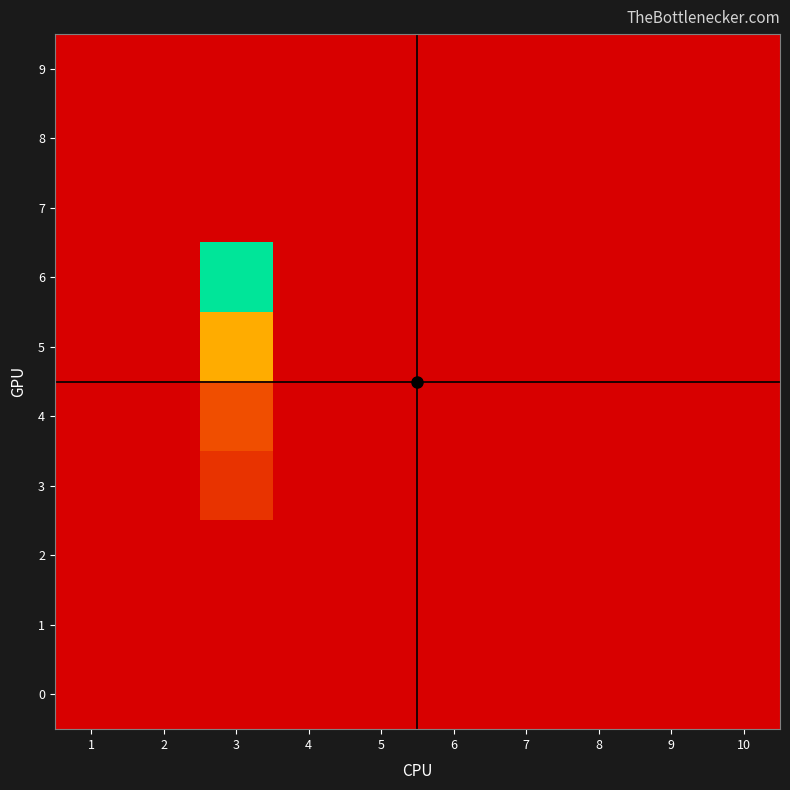

What is the difference between the second highest and second lowest values in the 3 series?

6.4